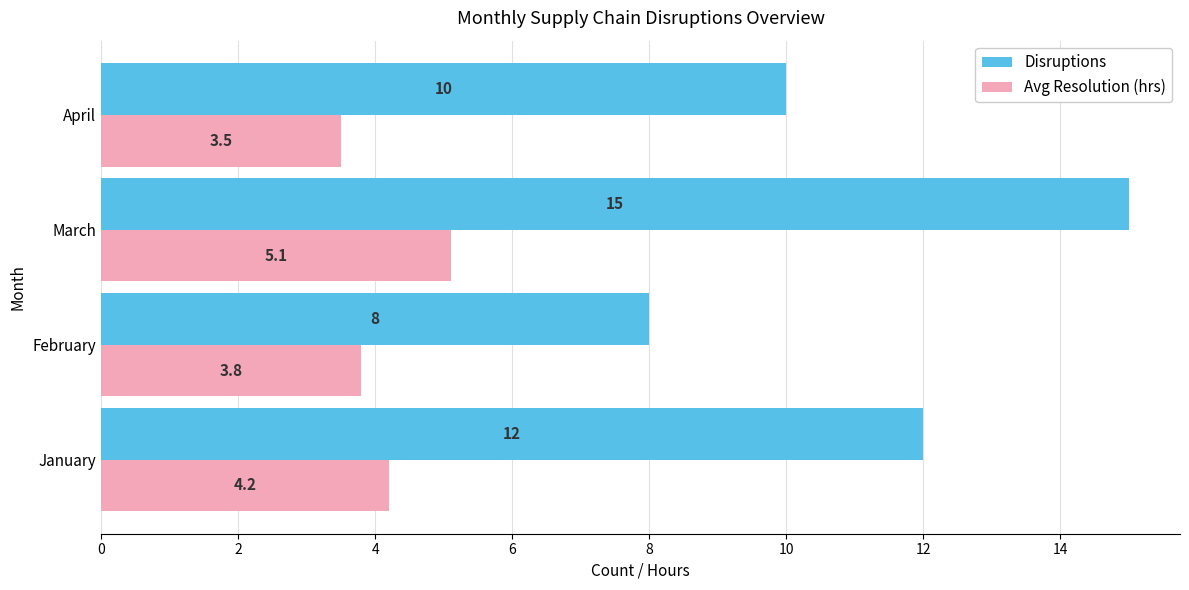

What is the minimum value shown in the chart?

3.5